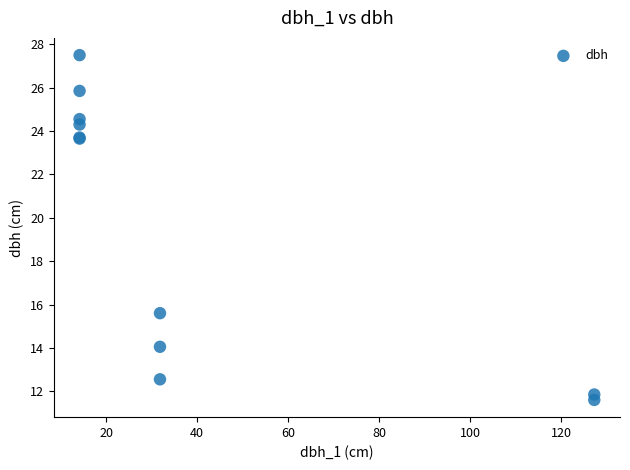

What Y value in the scatter plot is closest to 19?

15.6